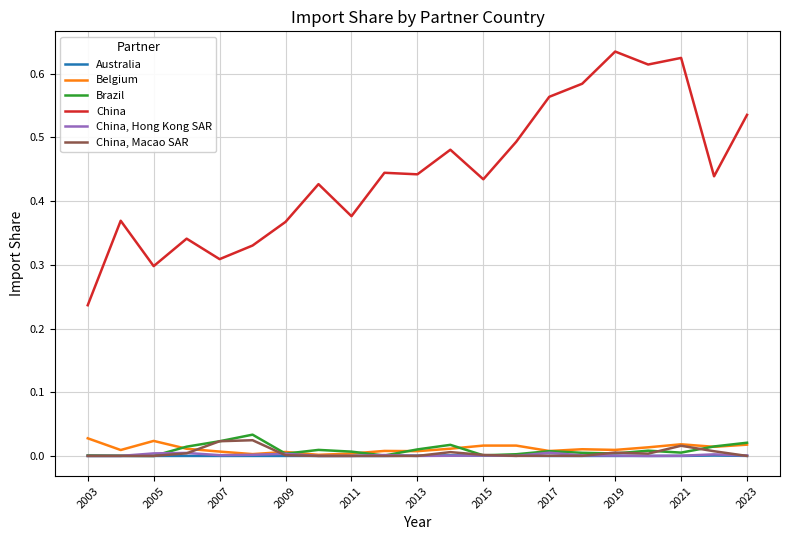

True or false: China and Australia intersect in this chart.

False